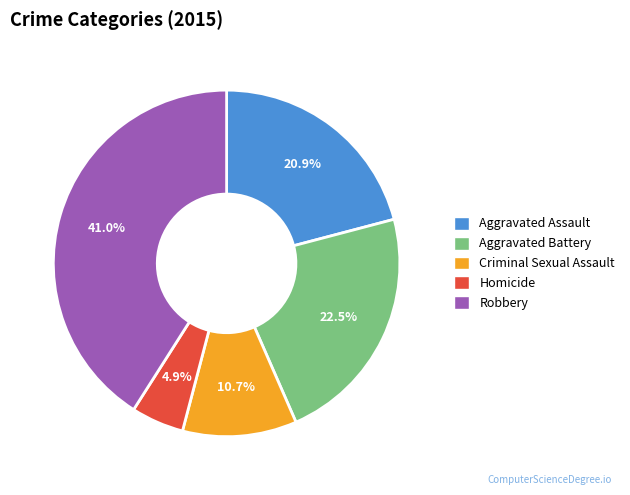

What percentage is NOT represented by Homicide?

95.1%